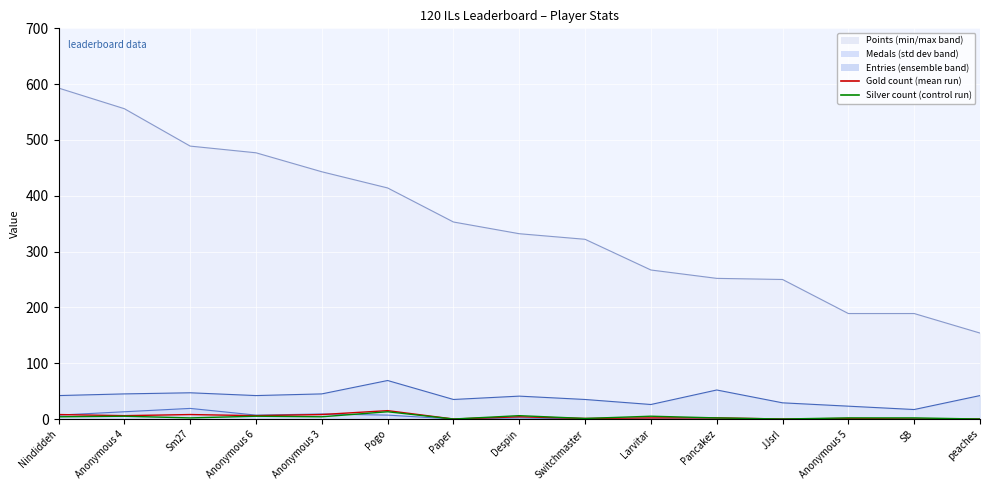

Does the chart display data point markers on the line(s)?

No